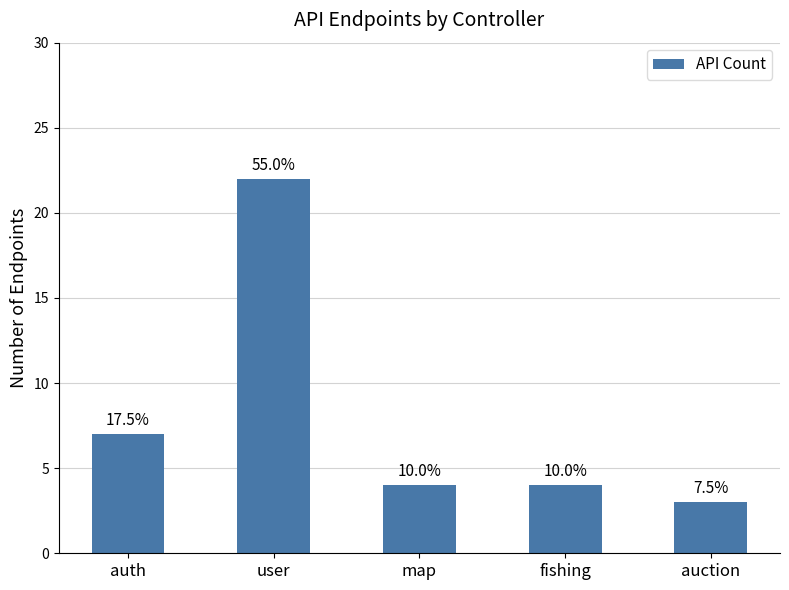

Does the chart contain any negative values?

No